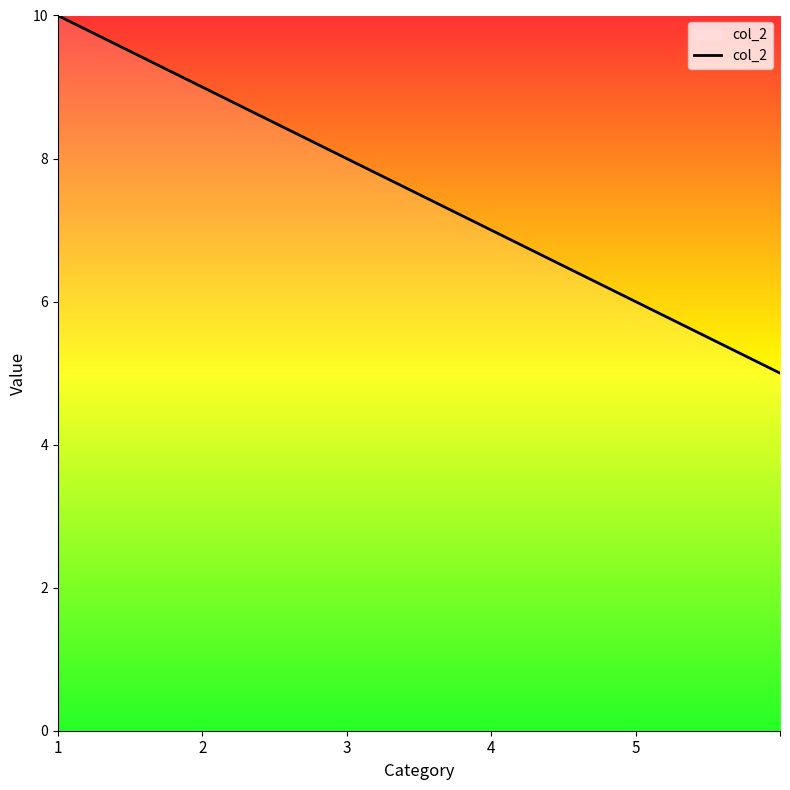

True or false: there are more than 2 points higher than both neighbors.

False